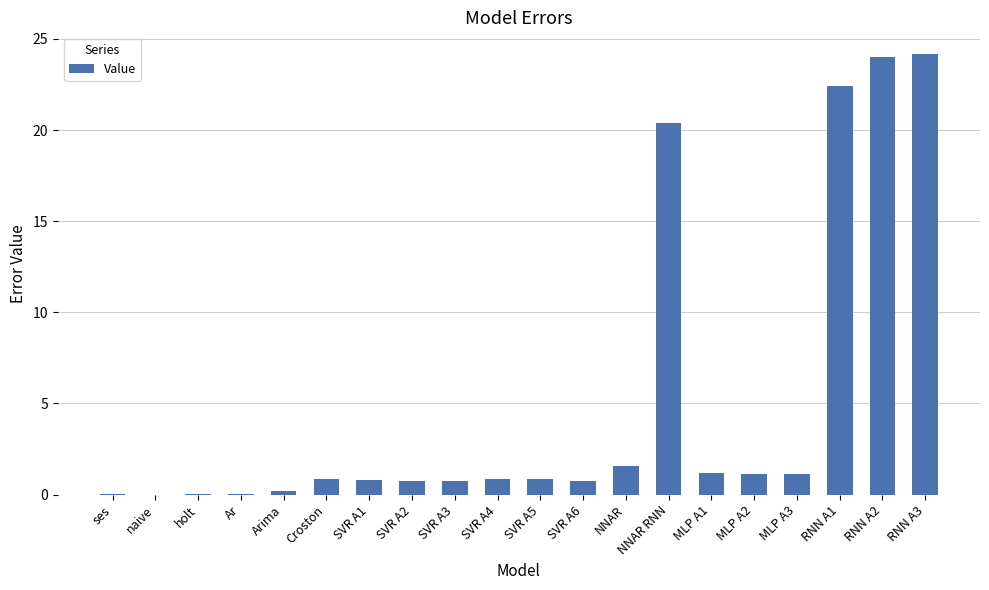

How many categories are shown in the chart?

20